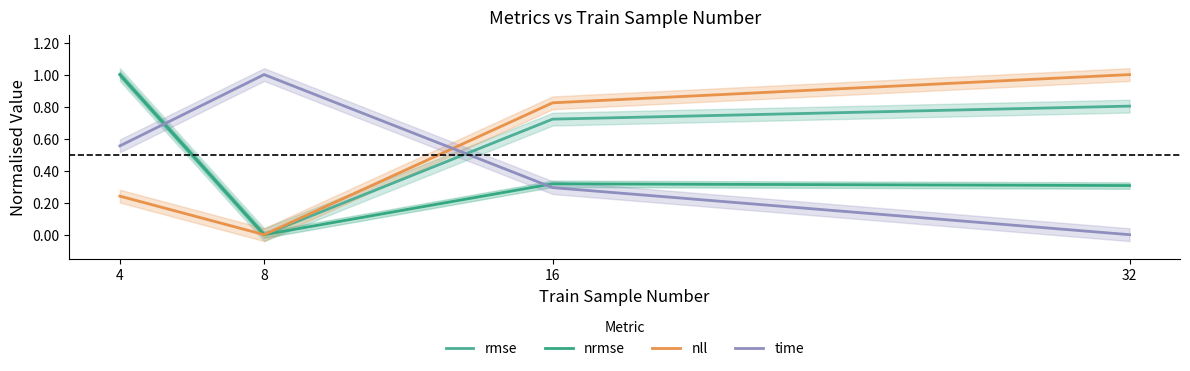

Which series changed the most between 4 and 32?

nll